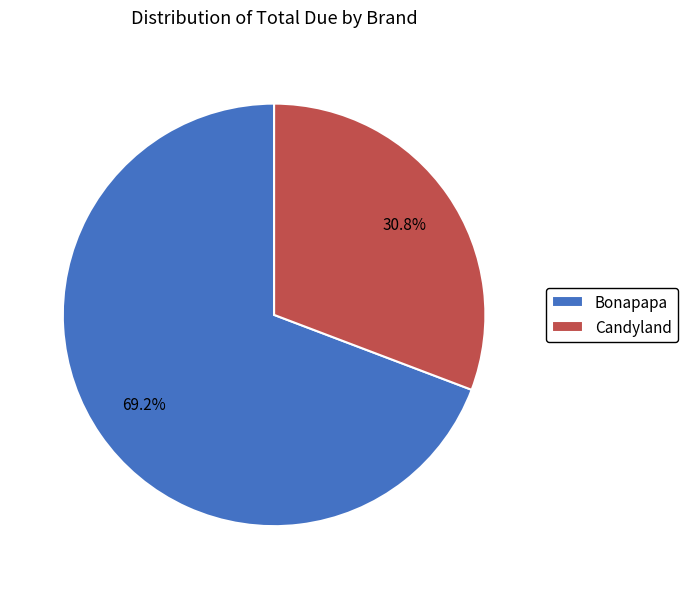

How many segments does this pie chart have?

2